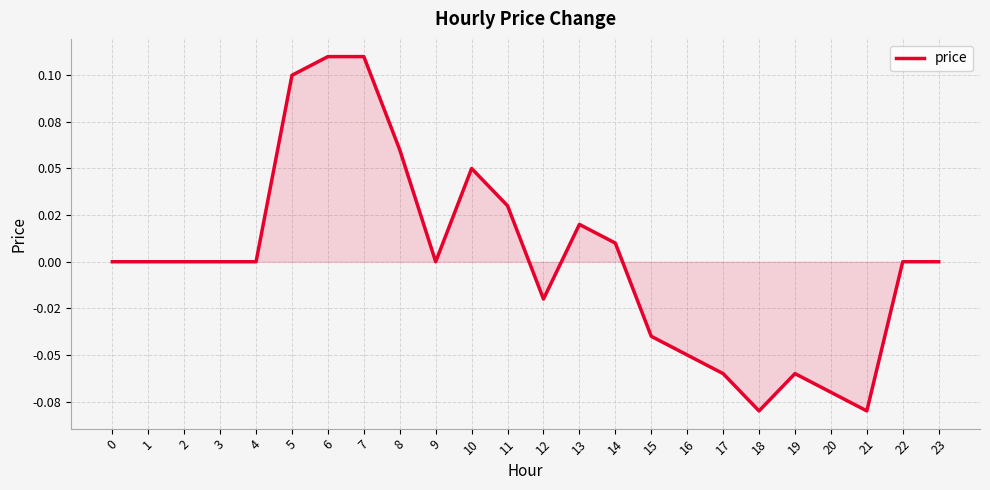

Rank the categories by value from highest to lowest.

6, 7, 5, 8, 10, 11, 13, 14, 0, 1, 2, 3, 4, 9, 22, 23, 12, 15, 16, 17, 19, 20, 18, 21